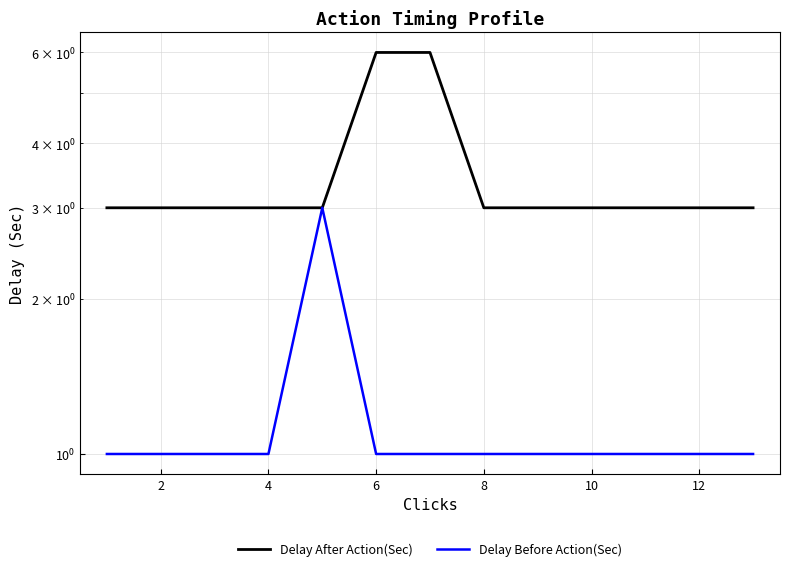

Reading left to right, what are all the values shown in this chart?

Delay After Action(Sec): 3	3	3	3	3	6	6	3	3	3	3	3	3
Delay Before Action(Sec): 1	1	1	1	3	1	1	1	1	1	1	1	1